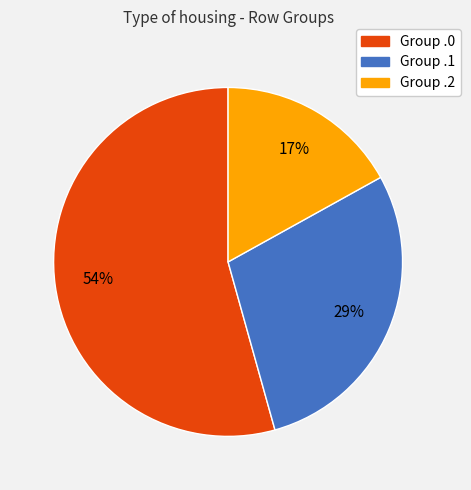

How many segments does this pie chart have?

3